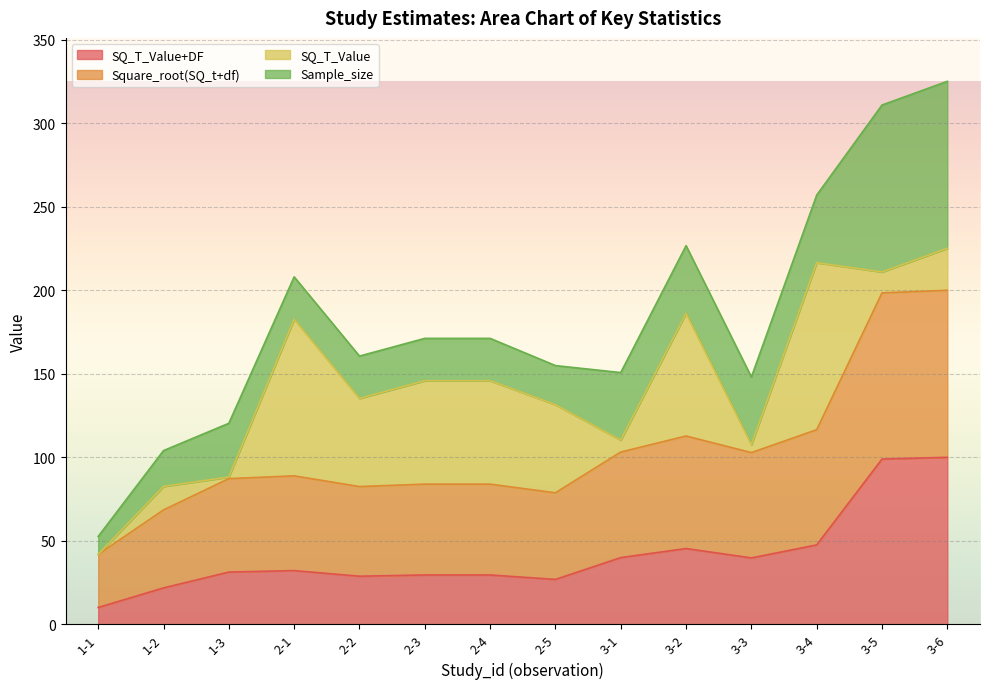

At which category is the sum across all series the highest?

3-6